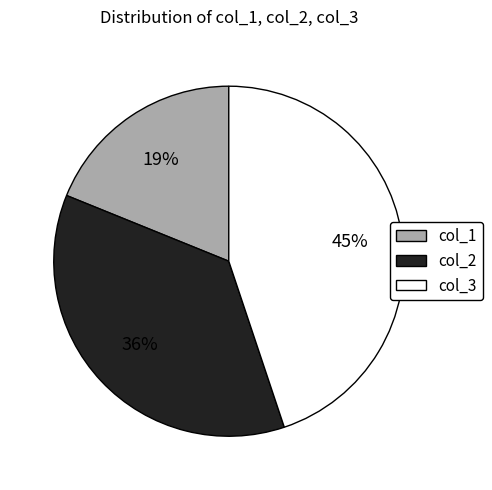

What percentage is the col_2 slice, to the nearest percent?

36%